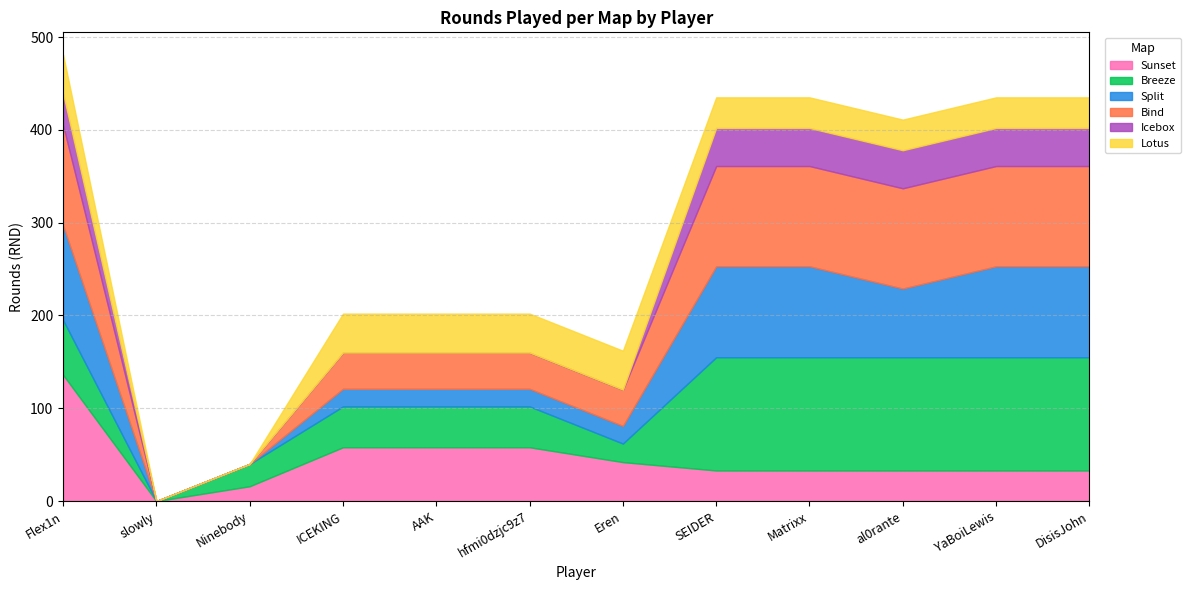

After their last crossing, which series has the higher values: Sunset or Breeze?

Breeze